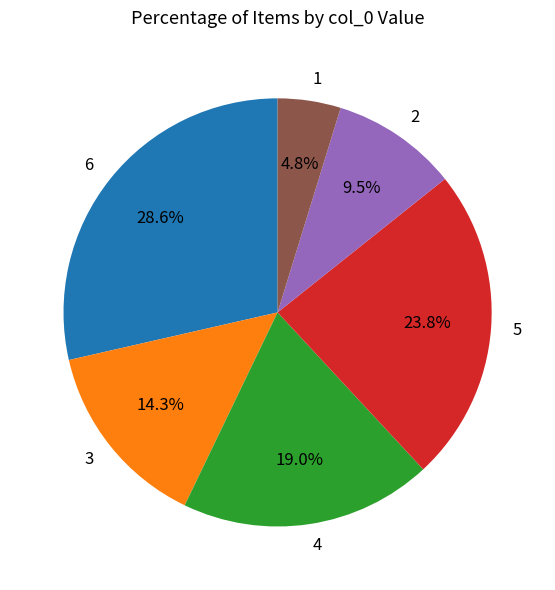

How many segments does this pie chart have?

6